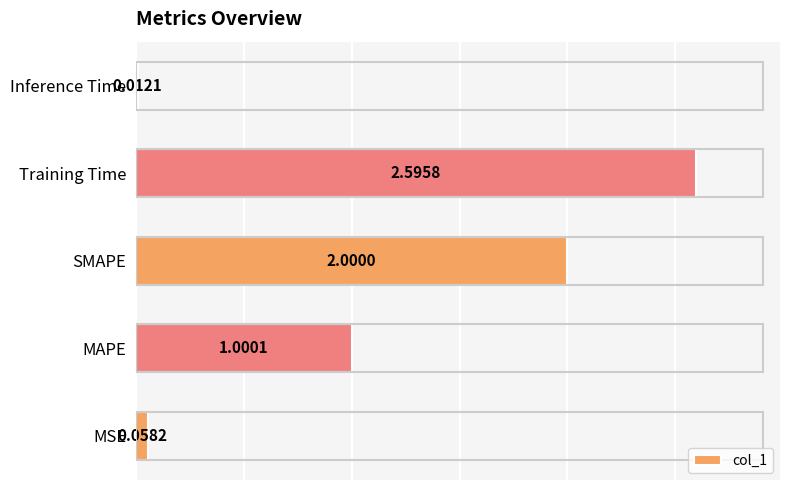

How many bars are there in total?

5